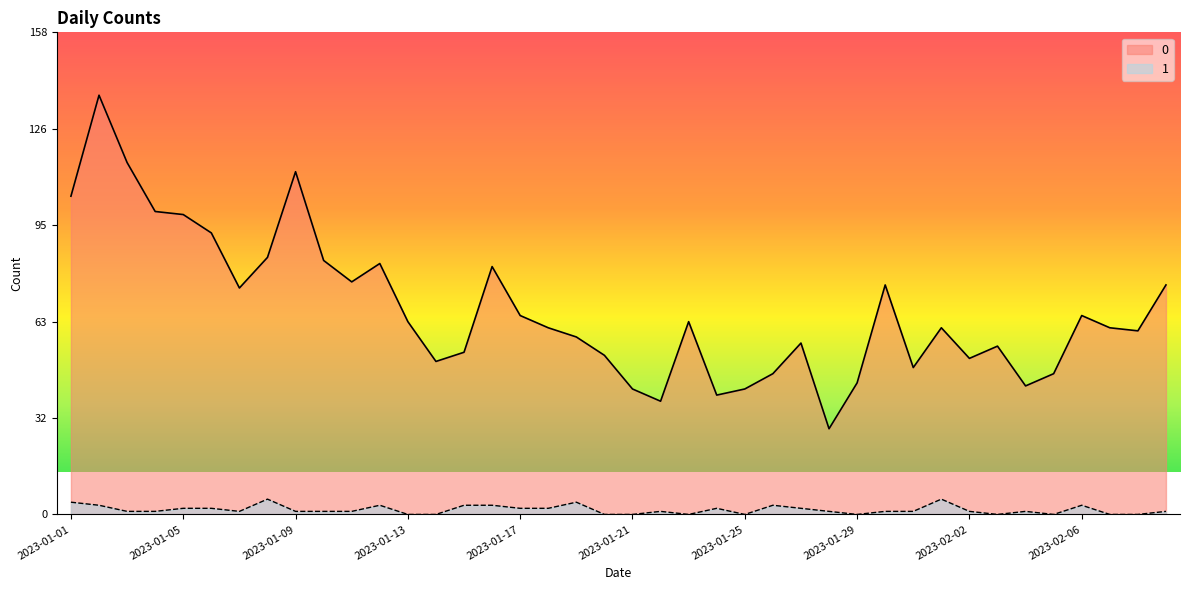

How many data points in 0 are above 61?

19